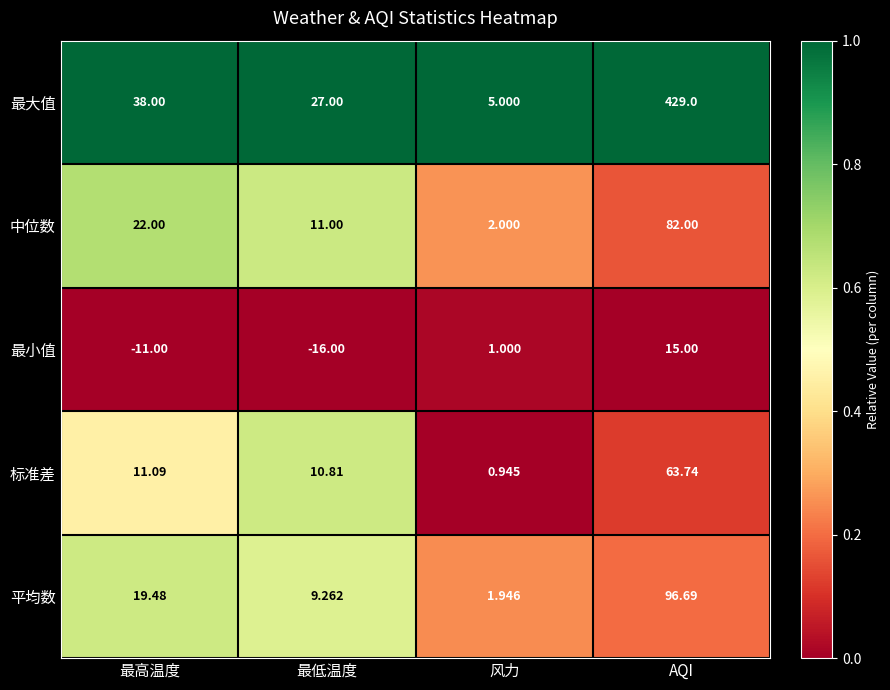

How many distinct data groups are displayed?

5